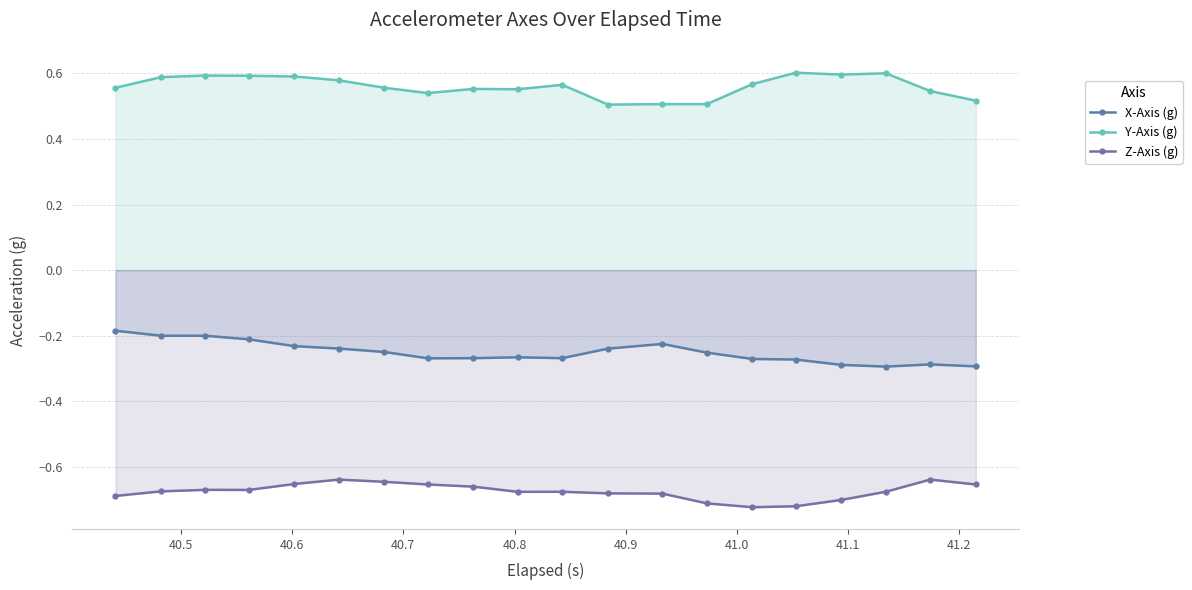

What is the maximum value shown in the chart?

0.6